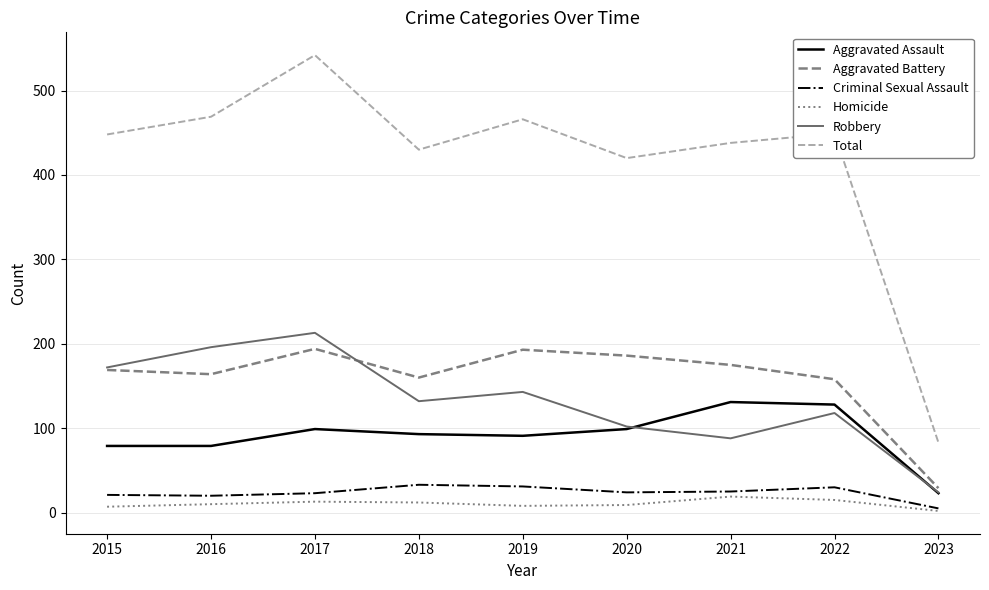

Which series has the widest spread of values?

Total